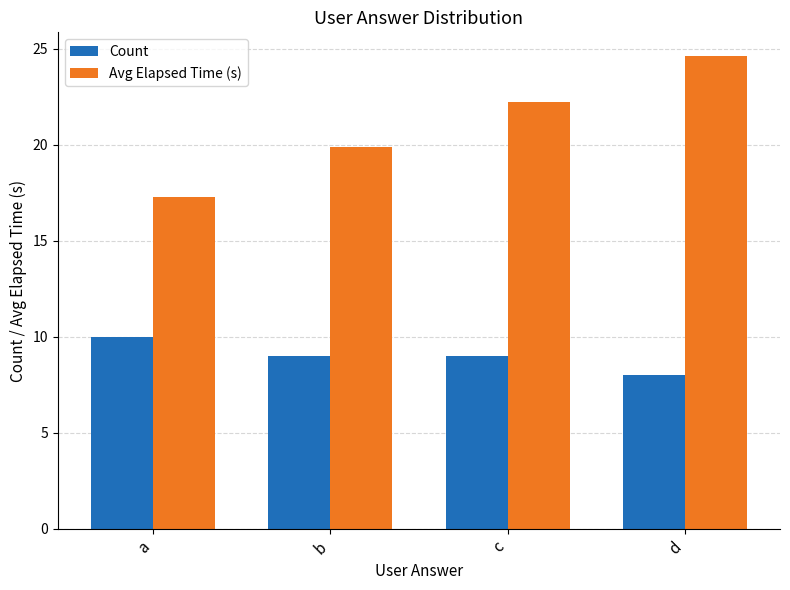

How many values in the Avg Elapsed Time (s) series are below 22?

2